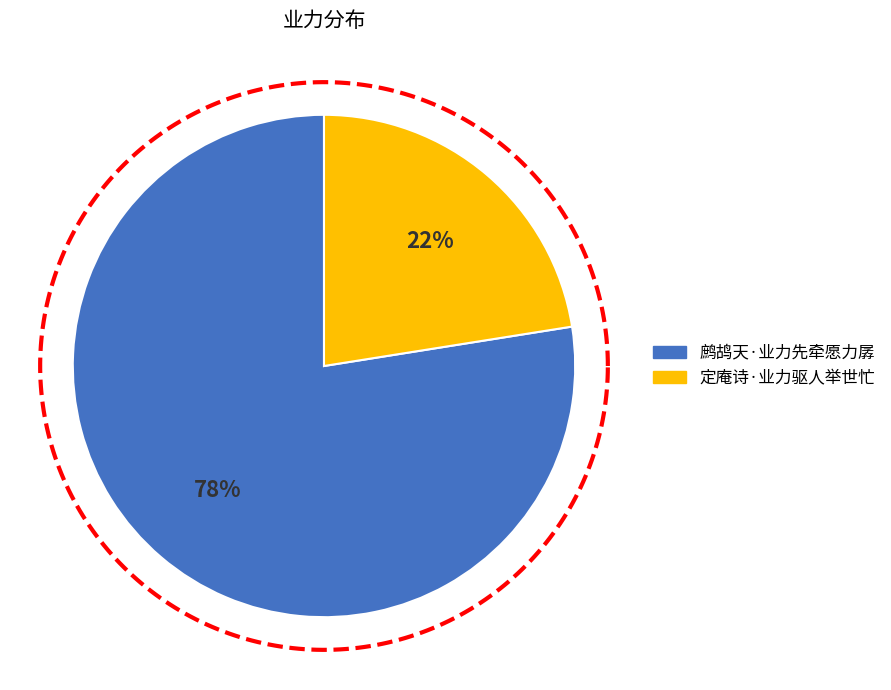

To the nearest percent, what percentage of the pie is 定庵诗·业力驱人举世忙?

22%